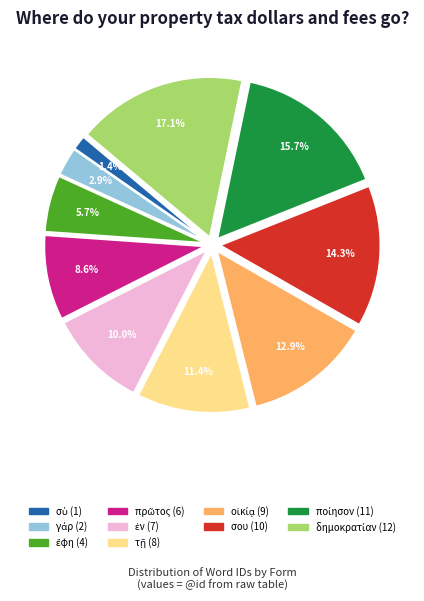

Does any single category account for the majority?

No